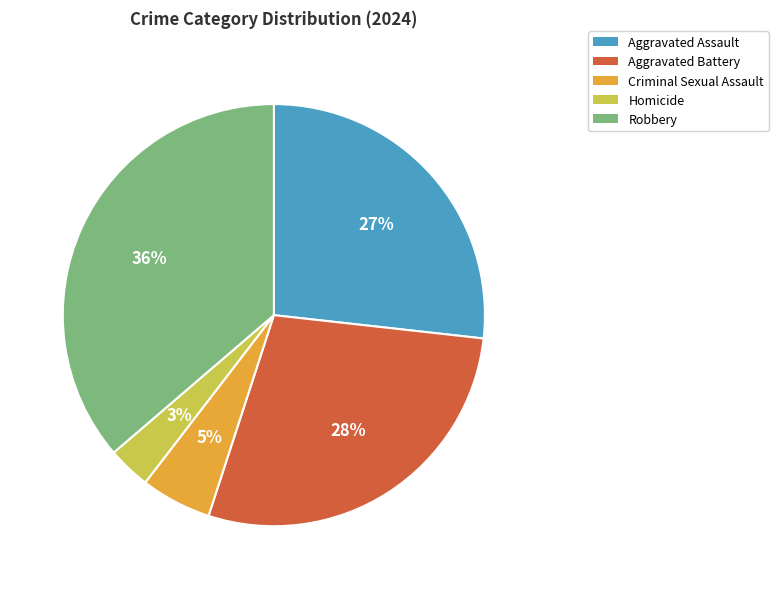

Rank the categories by value from highest to lowest.

Robbery, Aggravated Battery, Aggravated Assault, Criminal Sexual Assault, Homicide